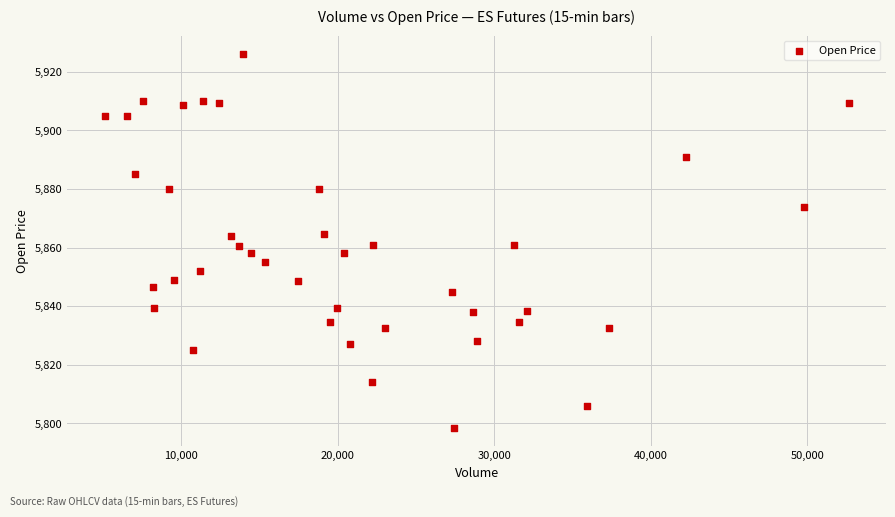

What is the range of X values (max minus min)?

47526.0